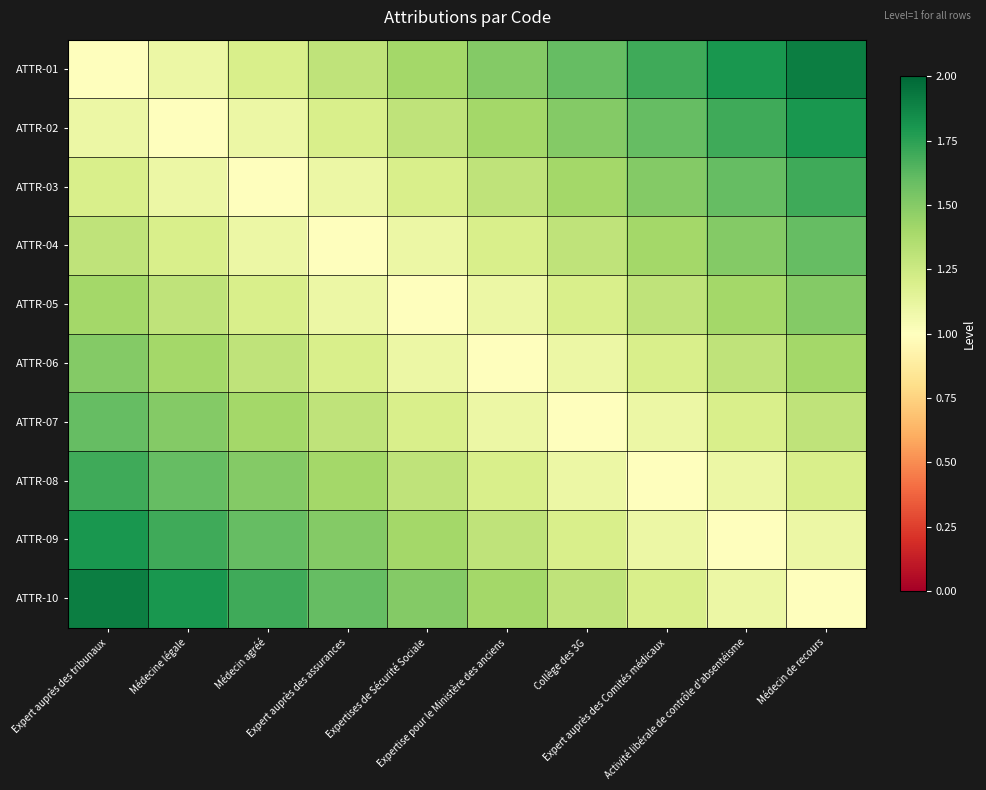

Between Médecine légale and Expertise pour le Ministère des anciens, which series saw the biggest shift?

ATTR-08